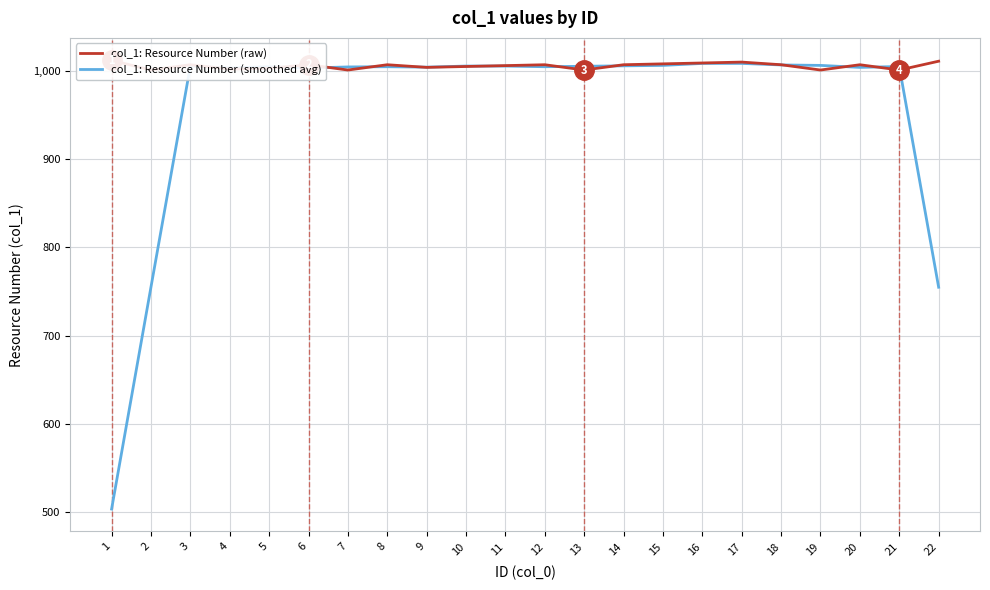

How many times do col_1: Resource Number (smoothed avg) and col_1: Resource Number (raw) cross each other?

12